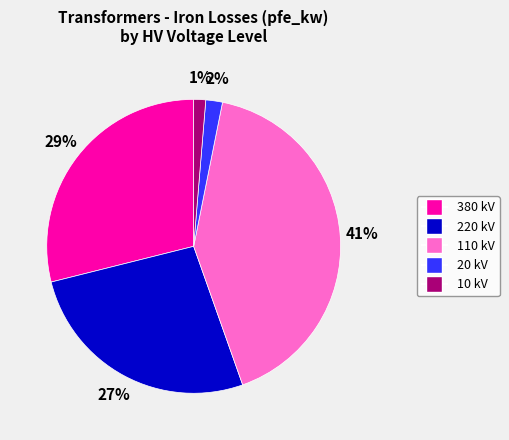

To the nearest percent, what percentage of the pie is 20 kV?

2%